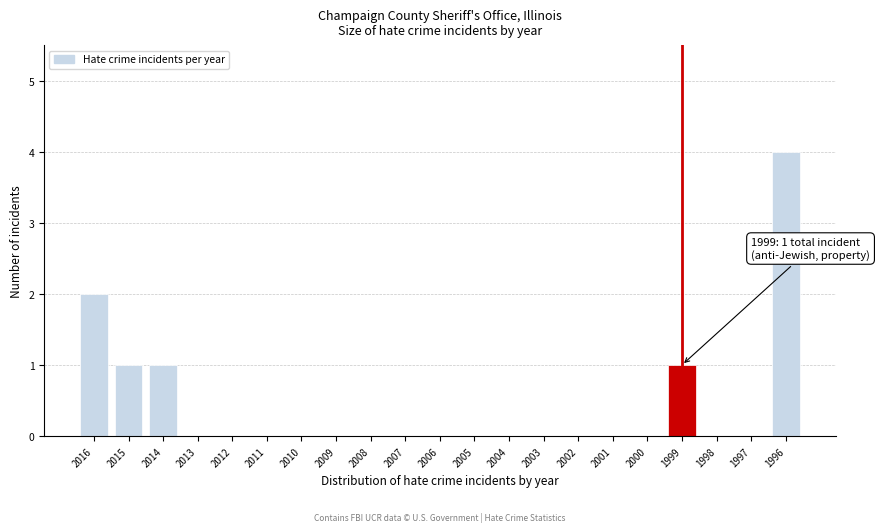

Reading left to right, what are all the values shown in this chart?

2016=2	2015=1	2014=1	2013=0	2012=0	2011=0	2010=0	2009=0	2008=0	2007=0	2006=0	2005=0	2004=0	2003=0	2002=0	2001=0	2000=0	1999=1	1998=0	1997=0	1996=4